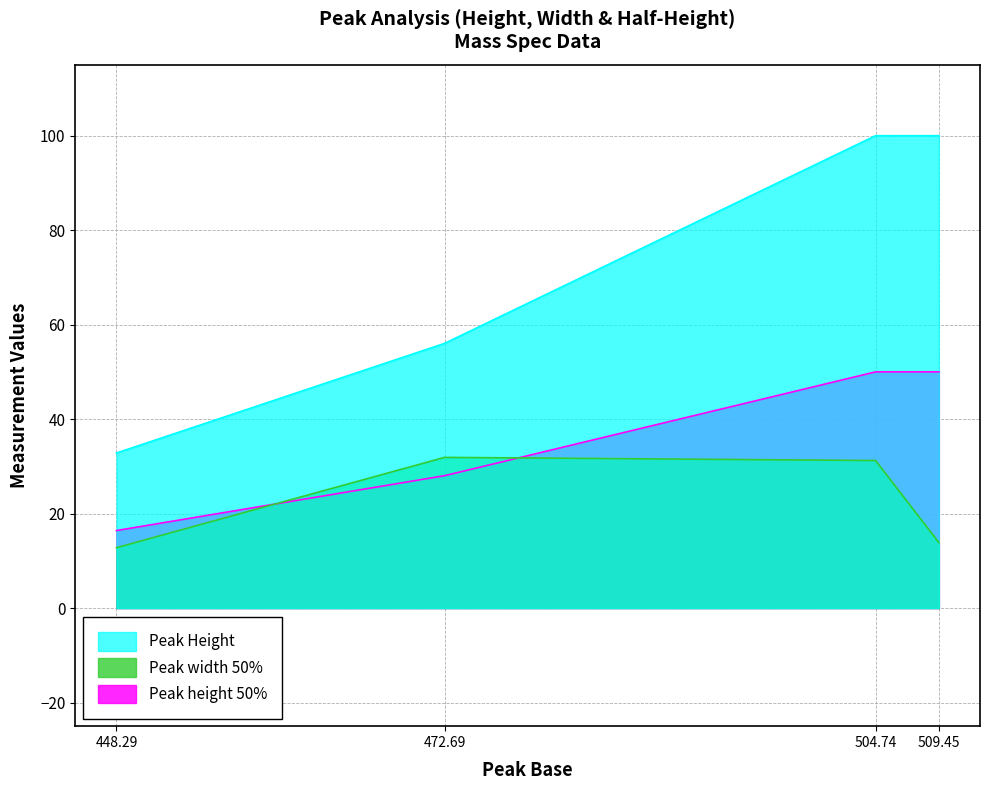

What is the total value across all series at 504.74?

181.2